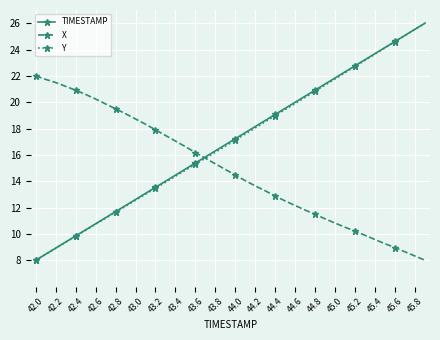

True or false: TIMESTAMP has more than 0 points higher than both neighbors.

False